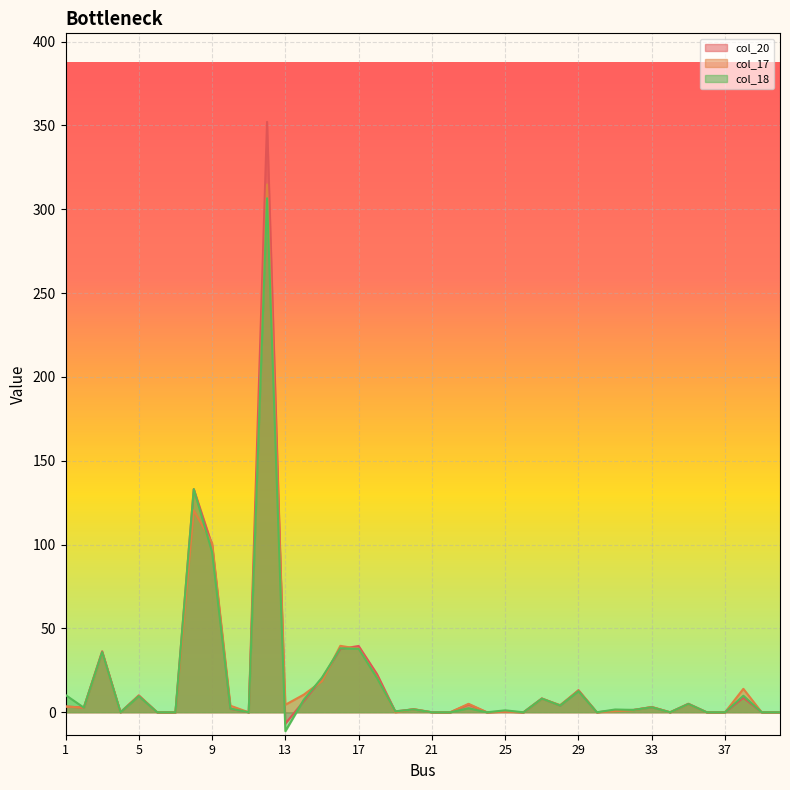

Where do col_20 and col_18 first cross each other?

1 and 2